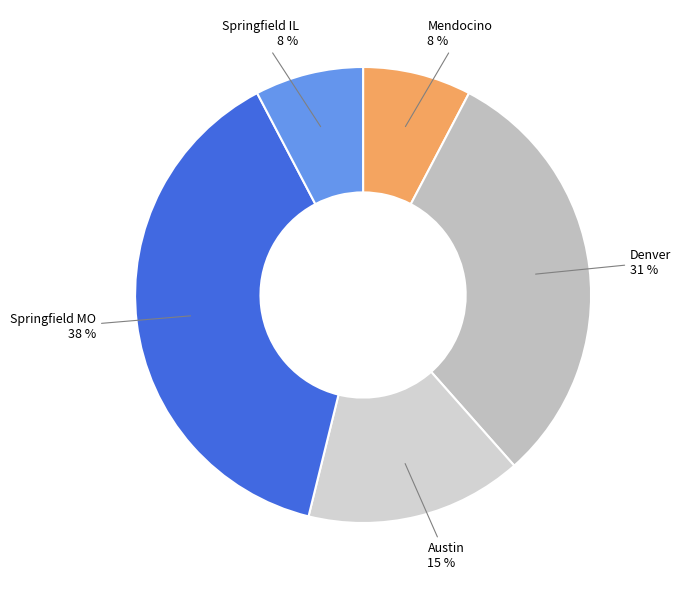

To the nearest percent, what is the combined percentage of Denver and Springfield MO?

69%